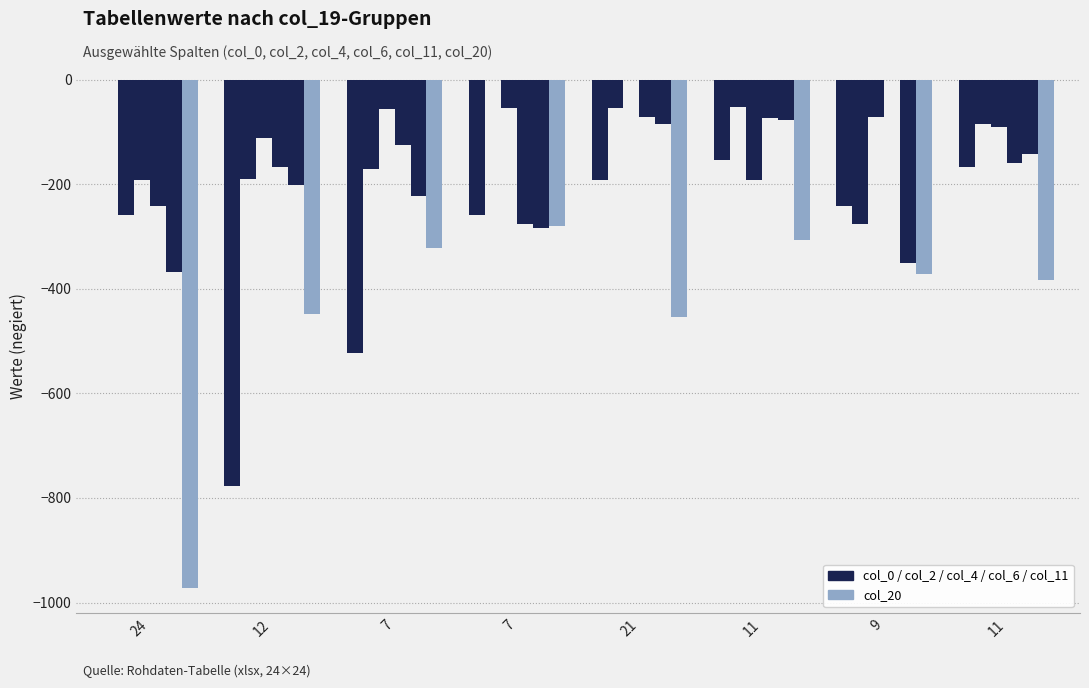

Reading left to right, transcribe all the data shown in this chart.

col_0: 0	-777	-523	-259	-193	-153	-242	-168
col_2: -259	-191	-172	0	-54	-52	-276	-85
col_4: -193	-112	-57	-54	0	-192	-71	-90
col_6: -242	-168	-125	-276	-71	-73	0	-160
col_11: -368	-202	-223	-283	-86	-78	-351	-142
col_20: -972	-448	-323	-280	-455	-307	-371	-384